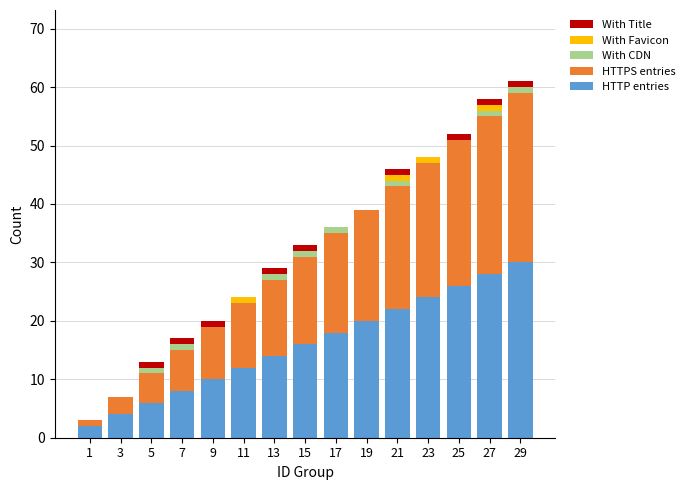

The HTTP entries series shows 10 at 9. True or false?

True